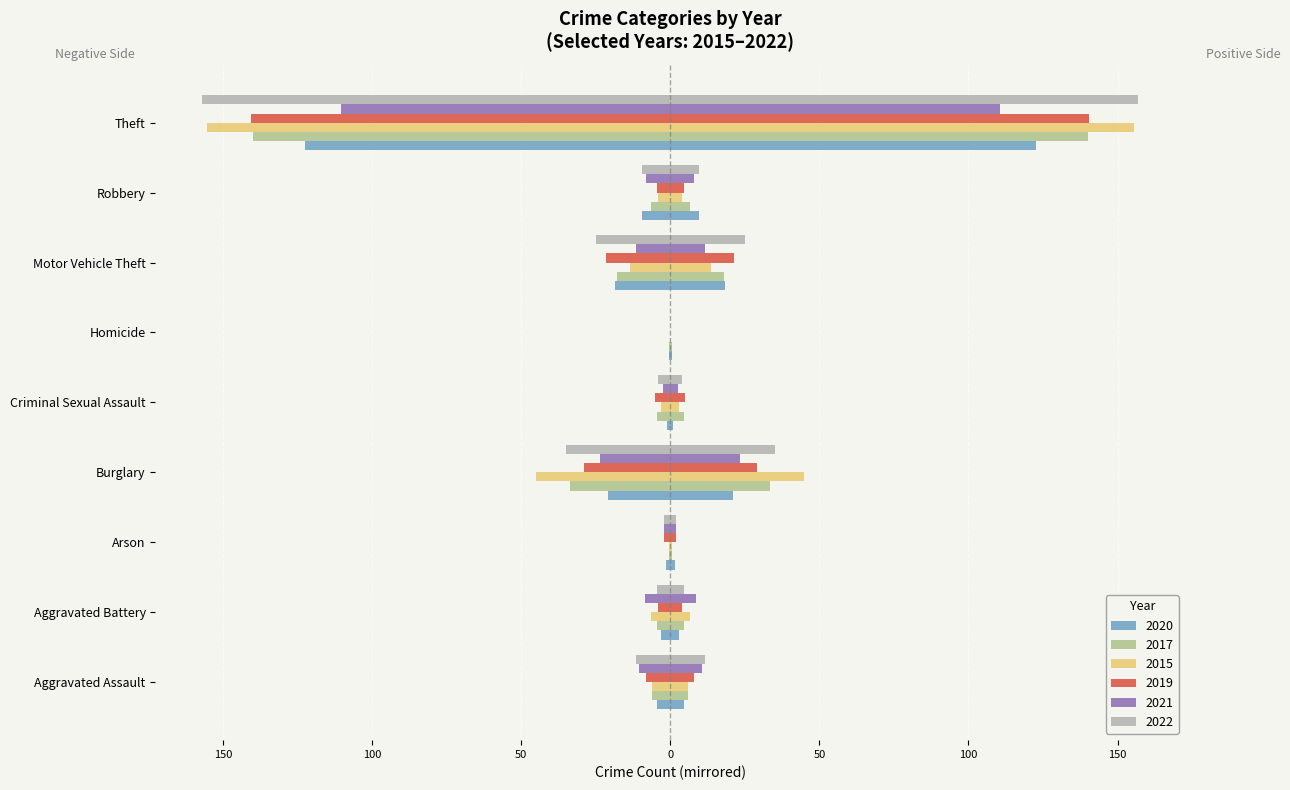

What is the total value across all series at Homicide?

-1.0